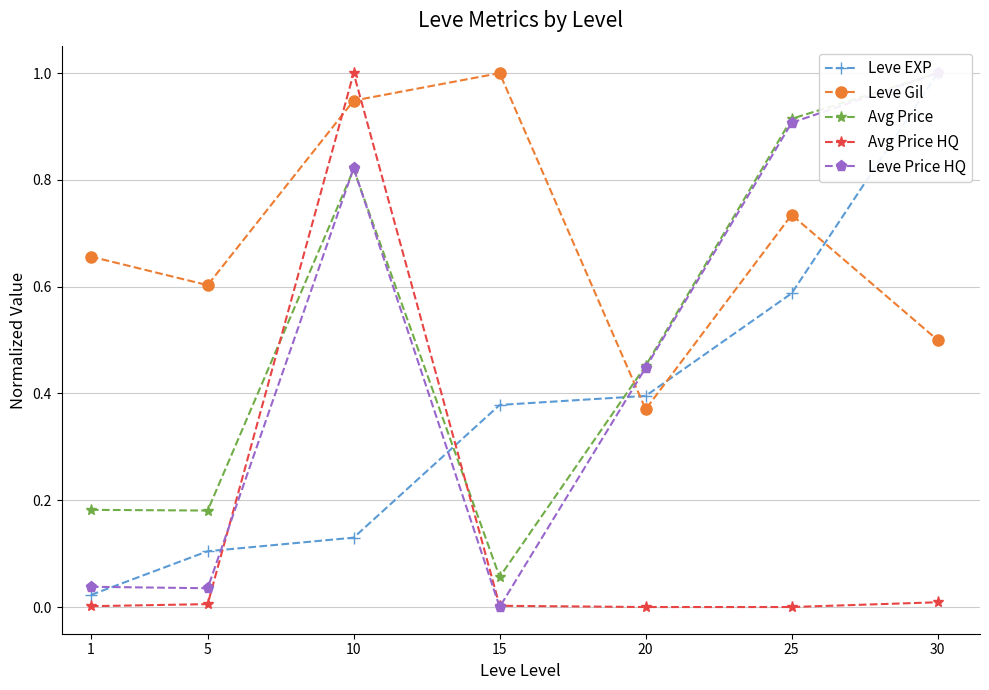

Which has a higher value, 10 or 5?

10